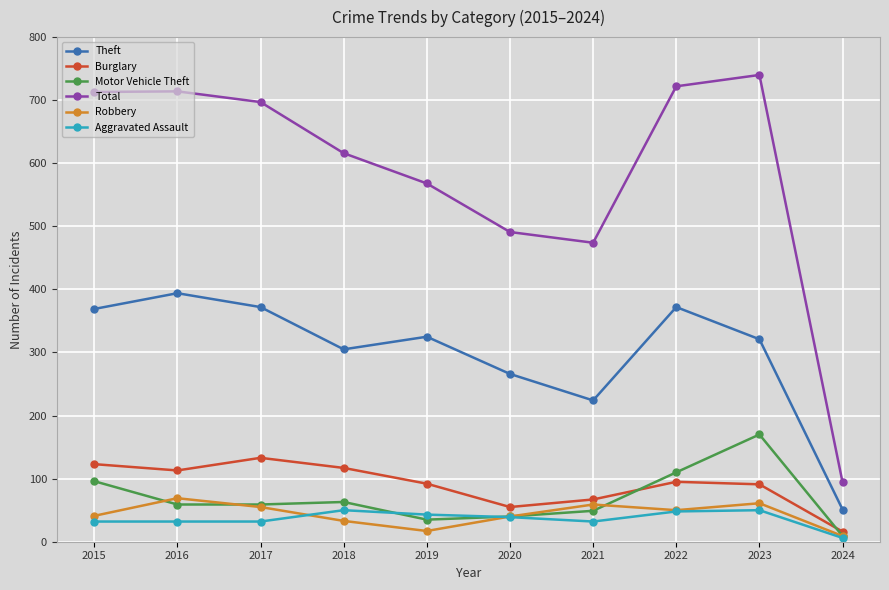

Rank the series at 2023 from highest to lowest value.

Total, Theft, Motor Vehicle Theft, Burglary, Robbery, Aggravated Assault